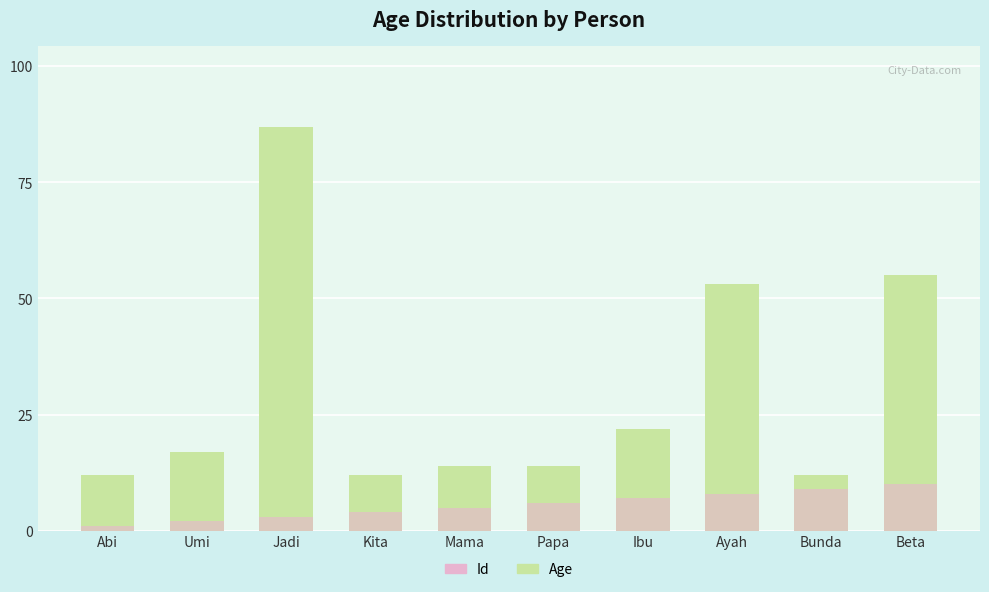

What is the maximum value shown in the chart?

87